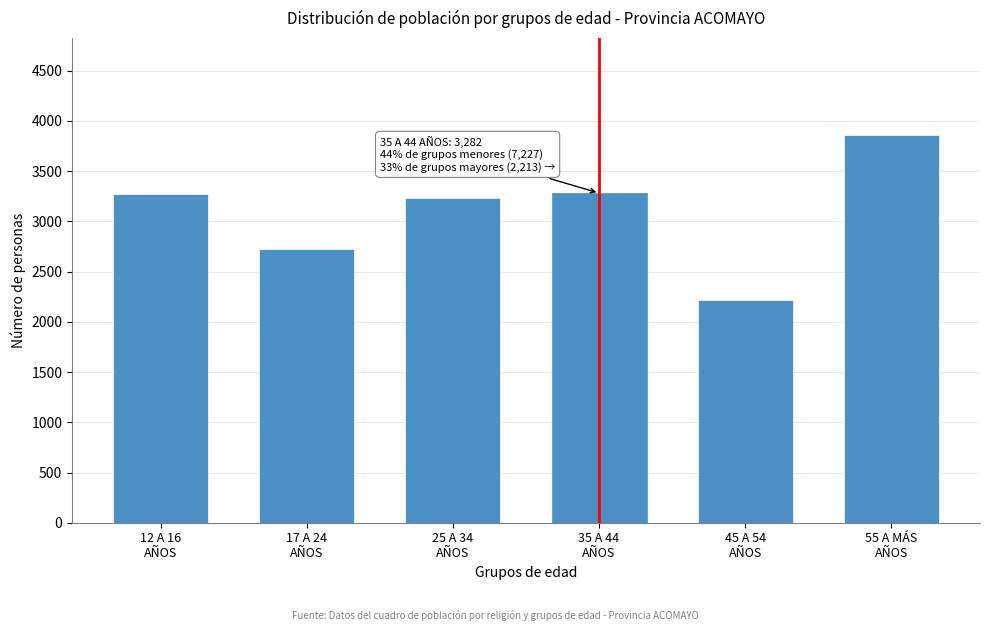

What is the difference between the maximum and second lowest values?

1138